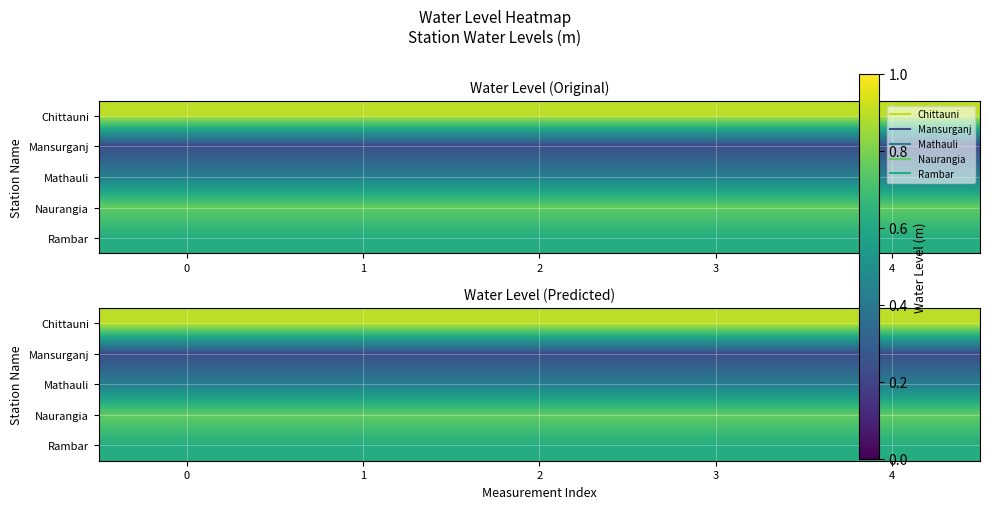

At 1, list the series in order from largest to smallest.

Chittauni, Naurangia, Rambar, Mathauli, Mansurganj